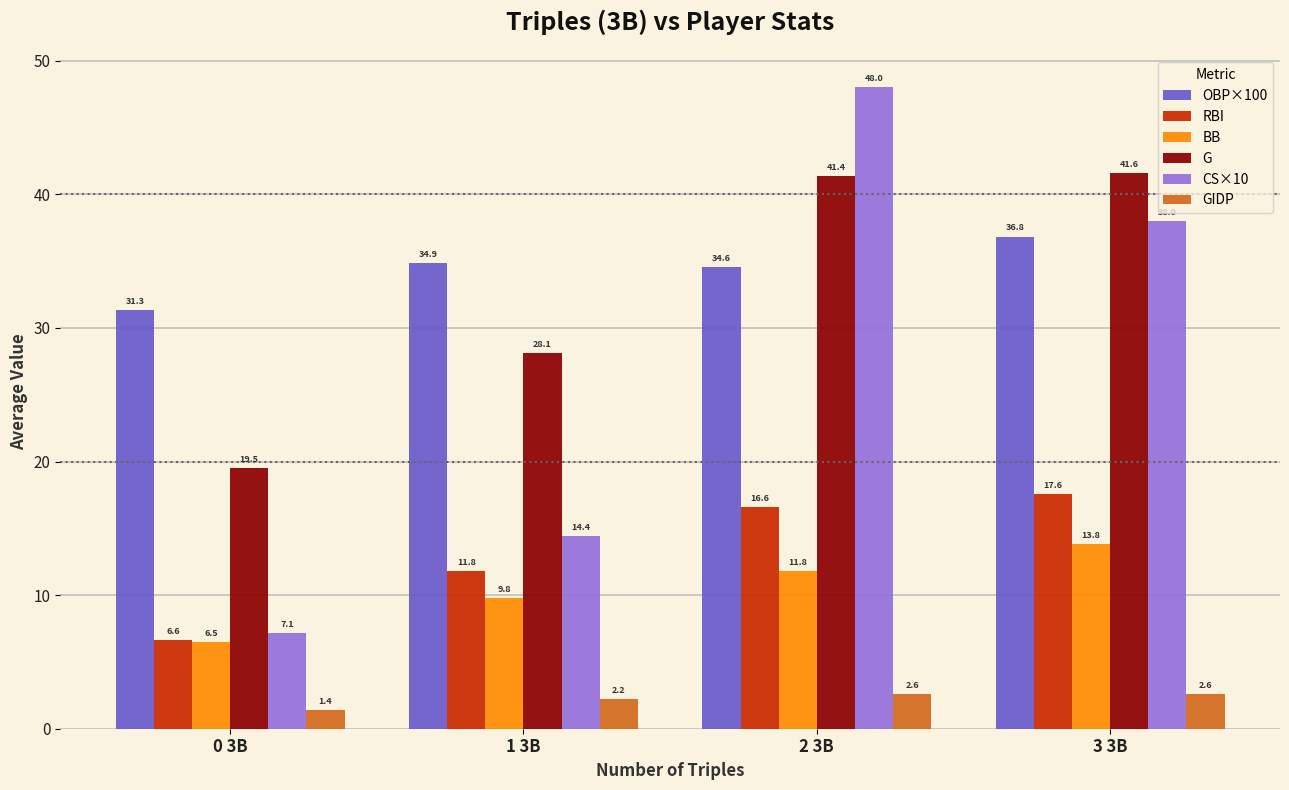

What is the sum of all CS×10 values?

107.6